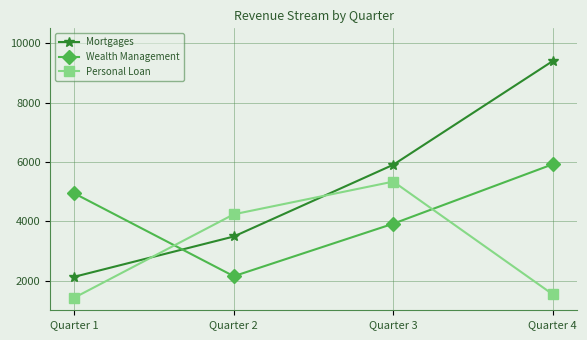

Which series changed the most between Quarter 3 and Quarter 4?

Personal Loan